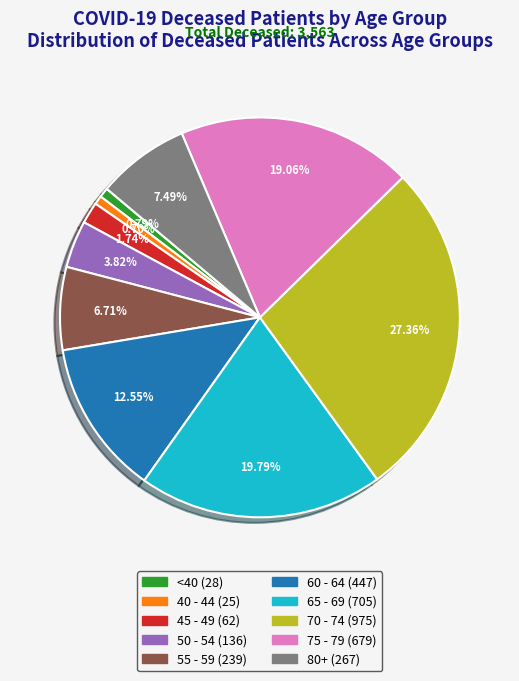

Is there a majority slice in this chart?

No